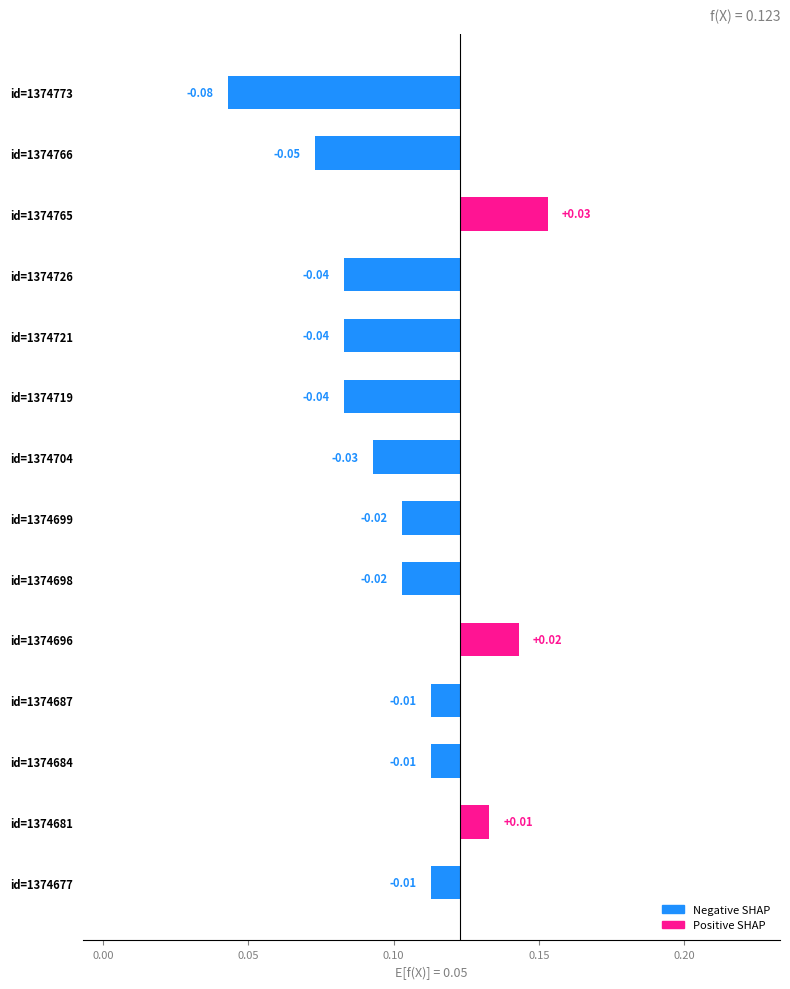

Reading left to right, list all the values displayed in this chart.

-0.1	-0.1	0.0	-0.0	-0.0	-0.0	-0.0	-0.0	-0.0	0.0	-0.0	-0.0	0.0	-0.0